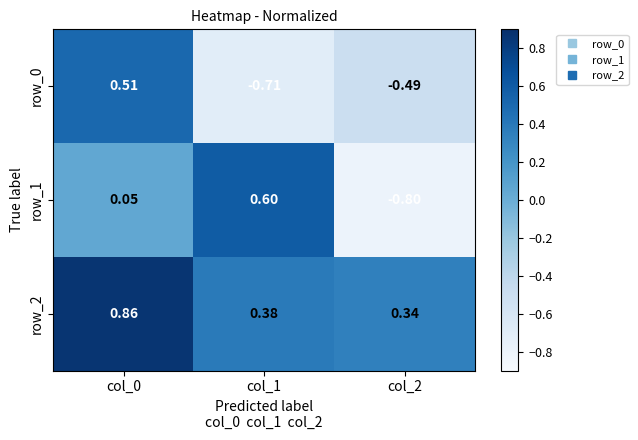

Which label corresponds to the largest value in the chart?

col_0